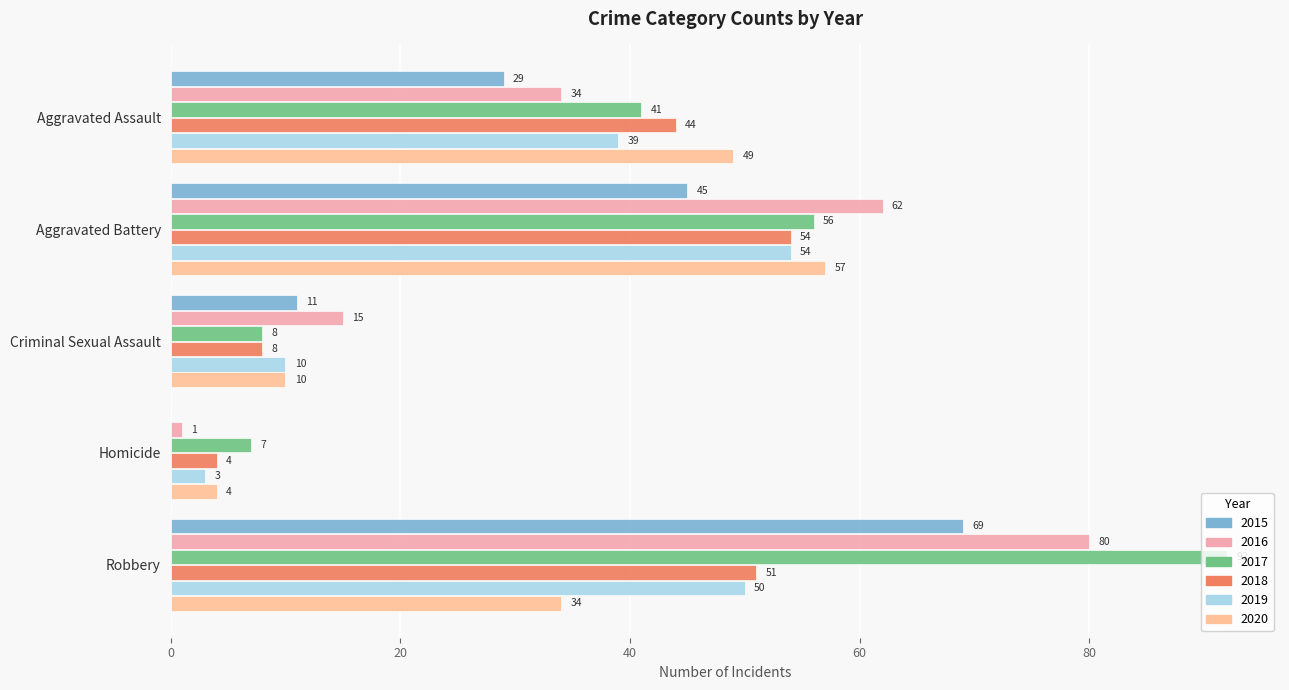

What is the total value across all series at Aggravated Battery?

328